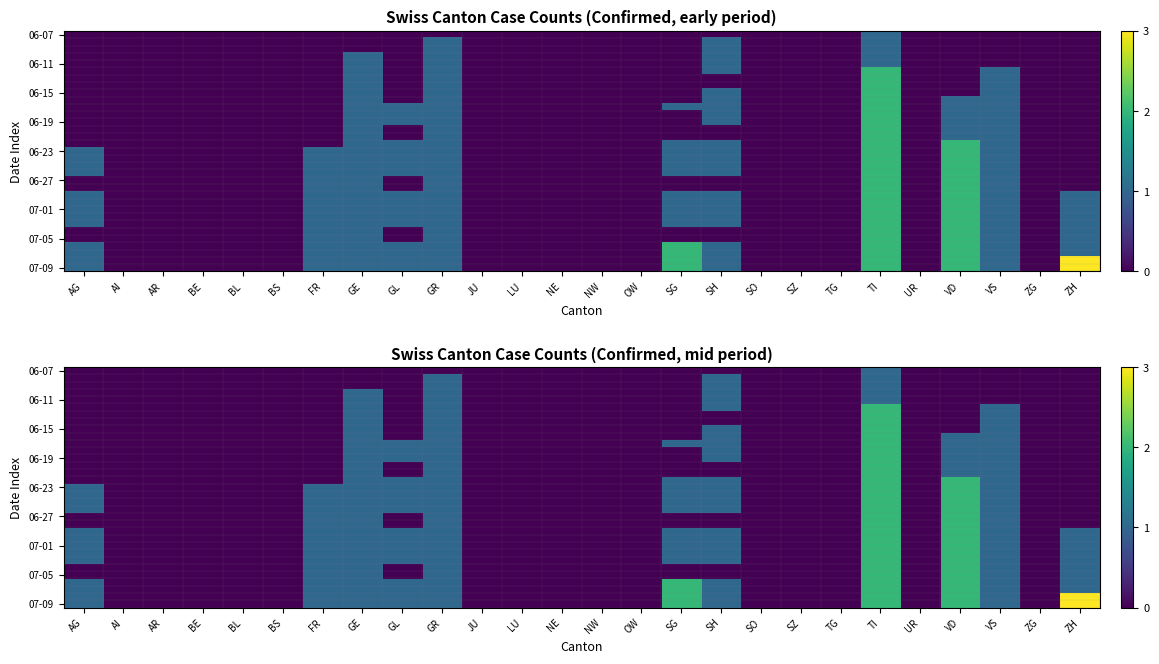

At which category does the chart reach its minimum across all series?

AG